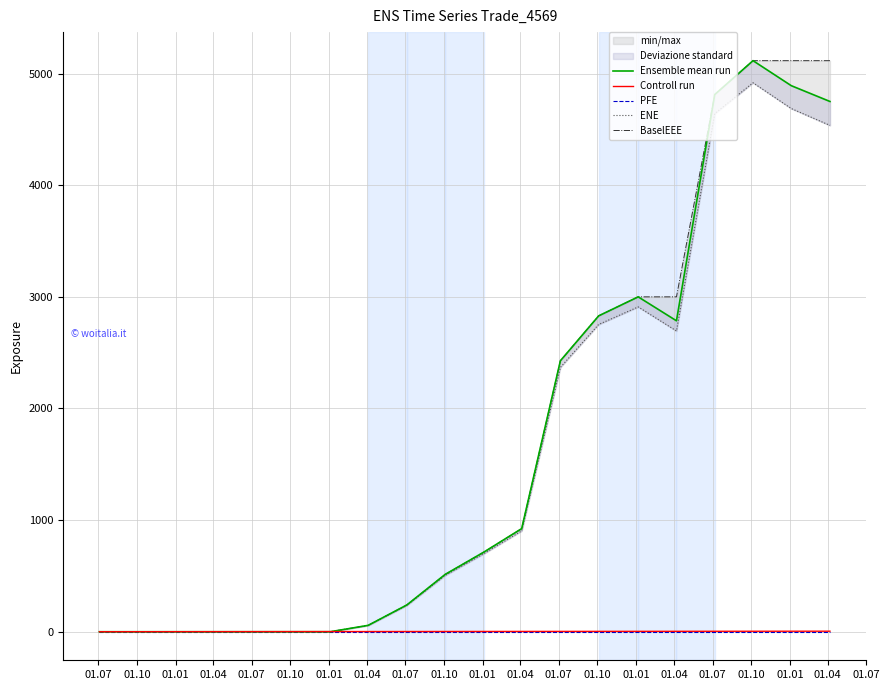

What is the label of the 1st point from the right?

01.04